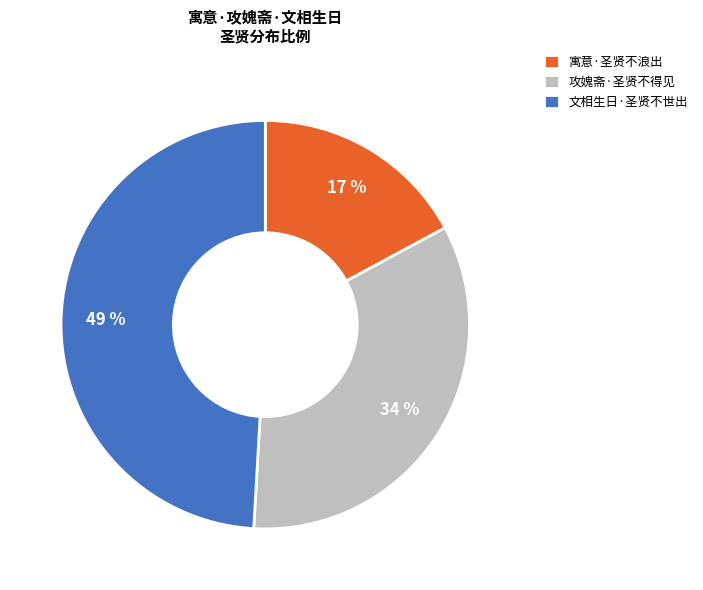

To the nearest percent, what portion does 寓意·圣贤不浪出 represent?

17%